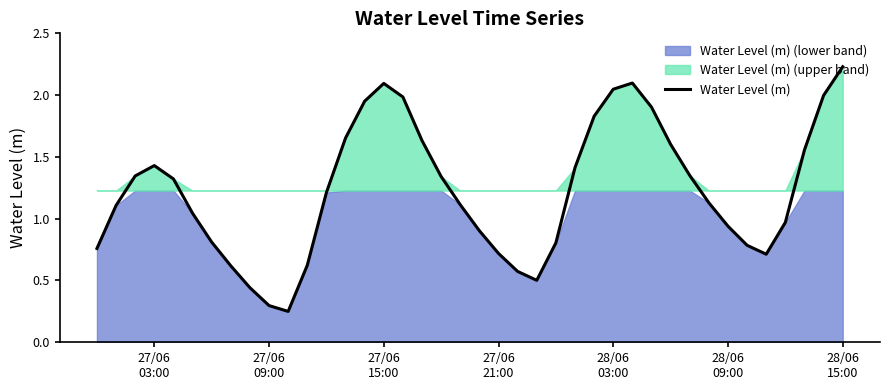

Reading left to right, list all the values displayed in this chart.

0.8	1.1	1.3	1.4	1.3	1.0	0.8	0.6	0.4	0.3	0.2	0.6	1.2	1.7	2.0	2.1	2.0	1.6	1.3	1.1	0.9	0.7	0.6	0.5	0.8	1.4	1.8	2.0	2.1	1.9	1.6	1.3	1.1	0.9	0.8	0.7	1.0	1.6	2.0	2.2